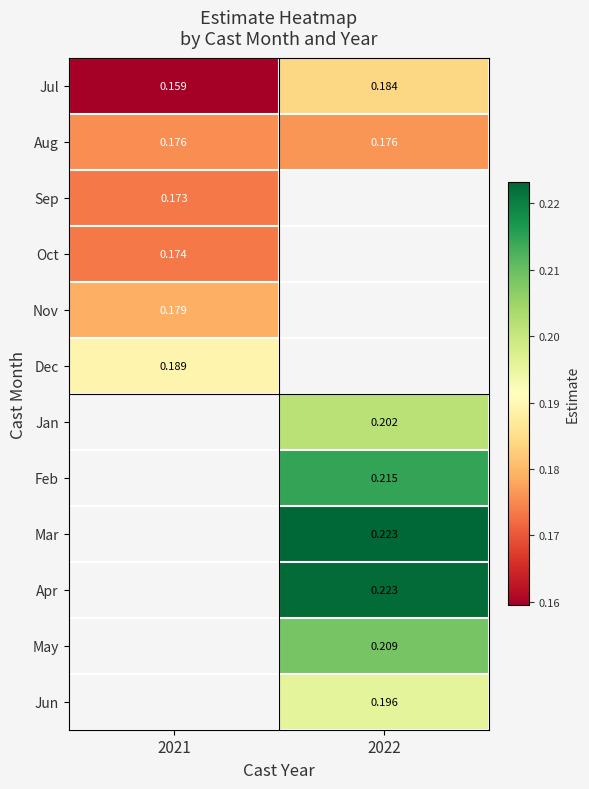

List the series in order of their overall mean, lowest first.

Jul, Aug, Sep, Oct, Nov, Dec, Jan, Feb, Mar, Apr, May, Jun